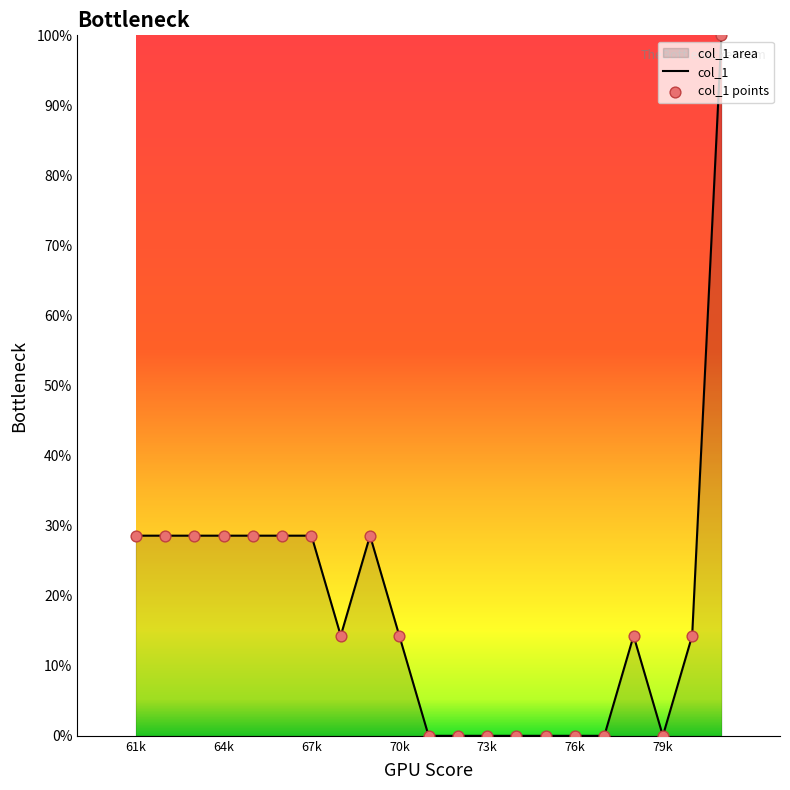

Which series reaches the minimum Y coordinate?

col_1